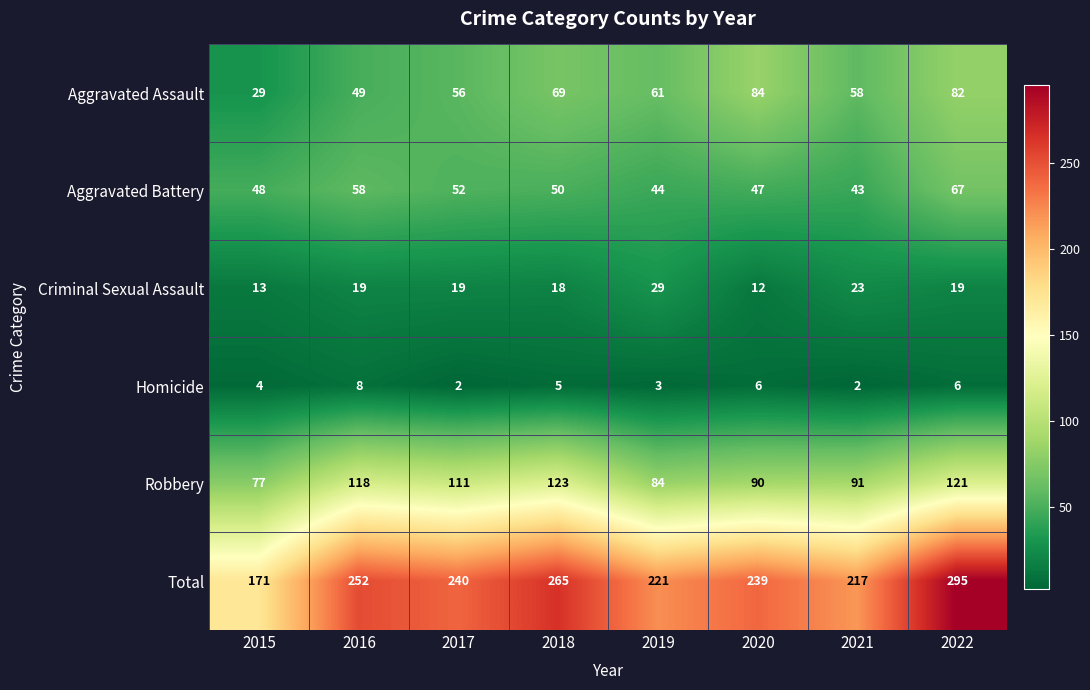

What is the difference between the maximum and second lowest values in the Total series?

78